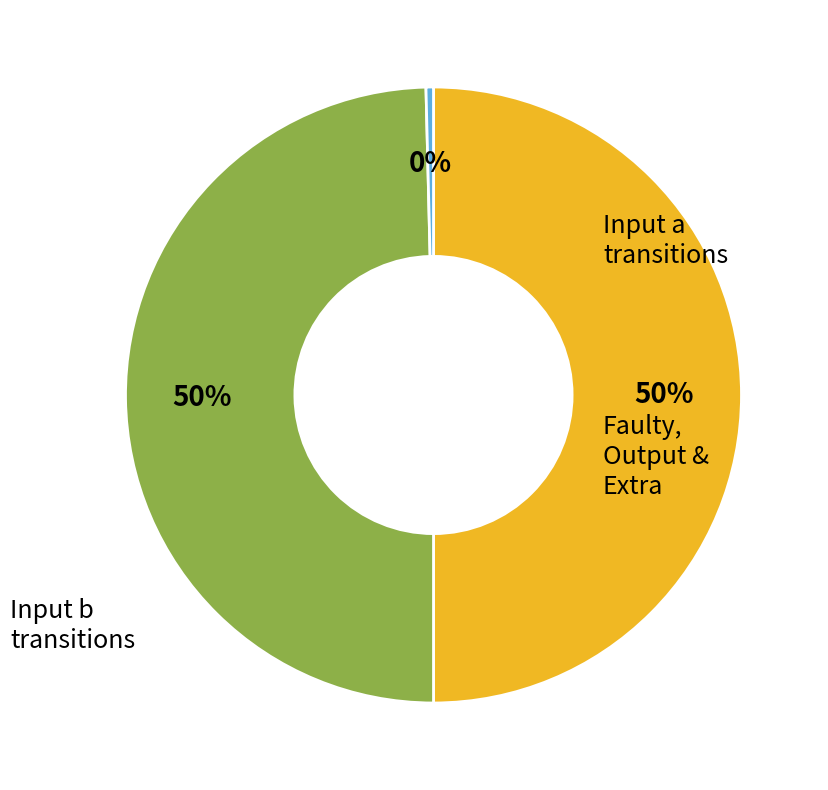

To the nearest percent, what is the average slice percentage?

33%